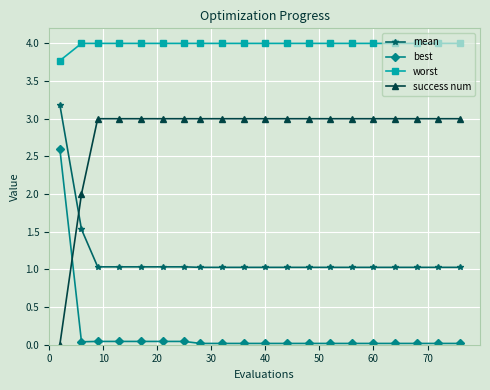

True or false: best and worst intersect in this chart.

False